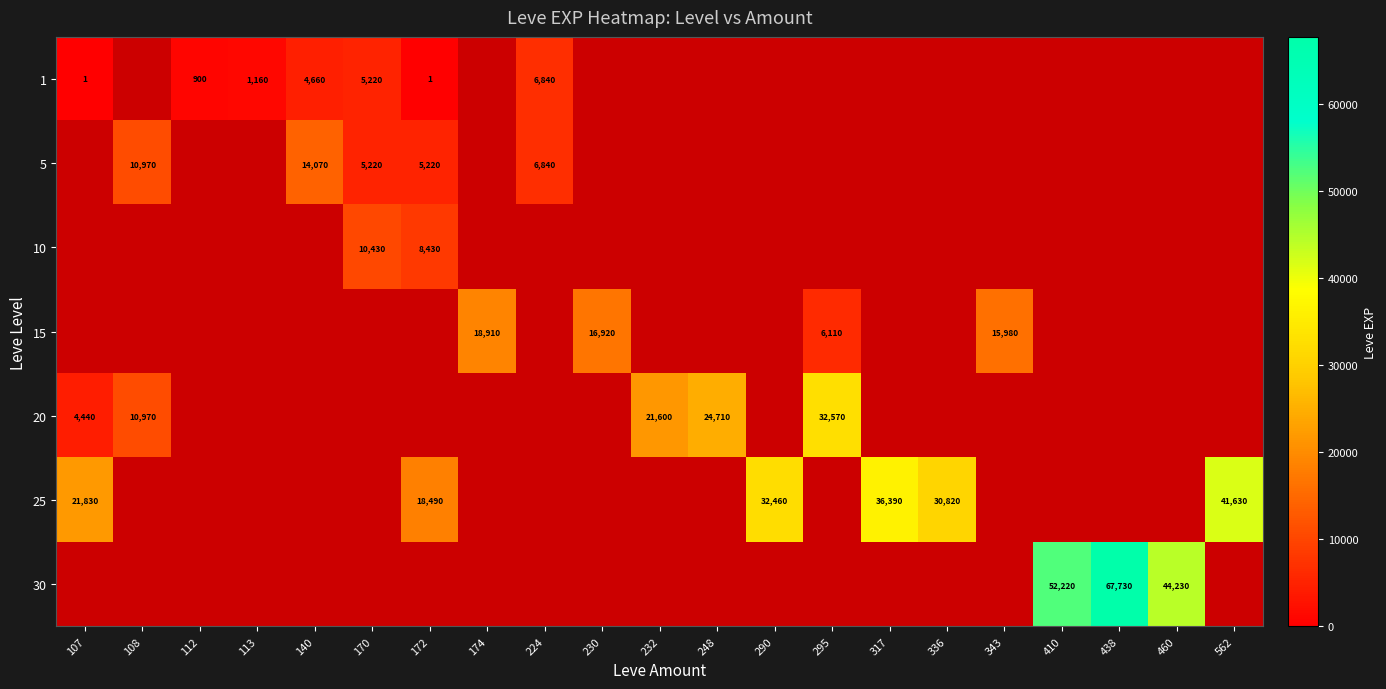

How many categories are shown in the chart?

21